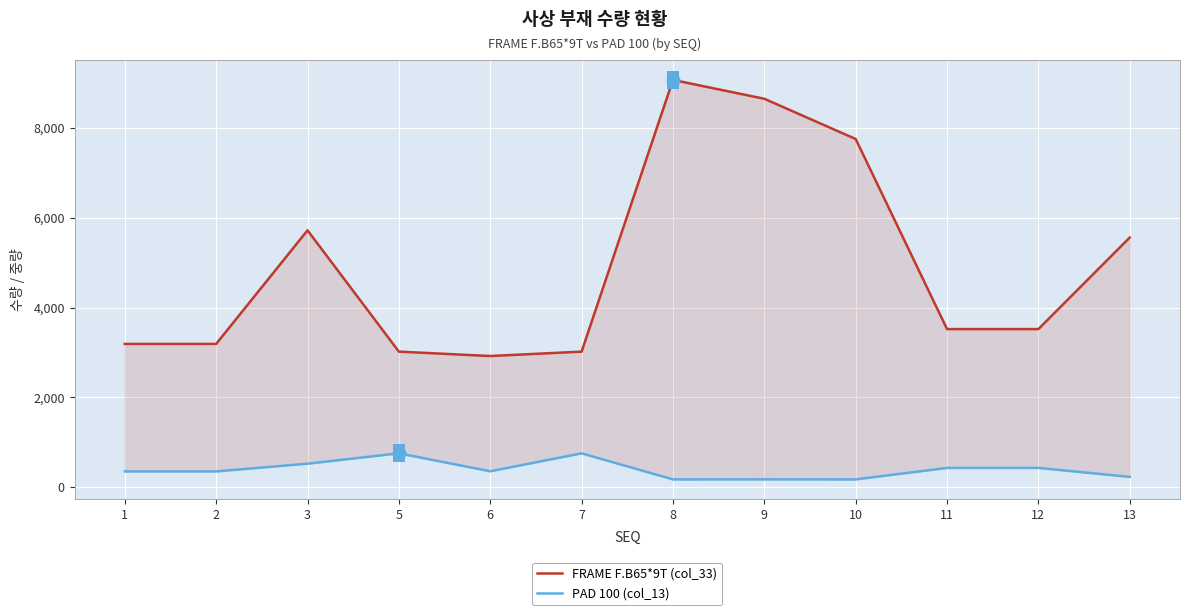

What is the total value across all series at 3?

6242